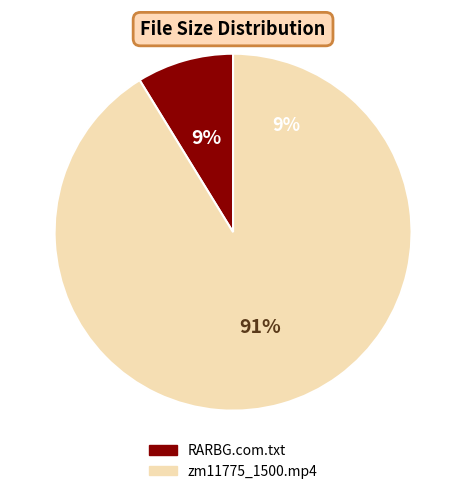

To the nearest percent, what percentage of the pie is RARBG.com.txt?

9%